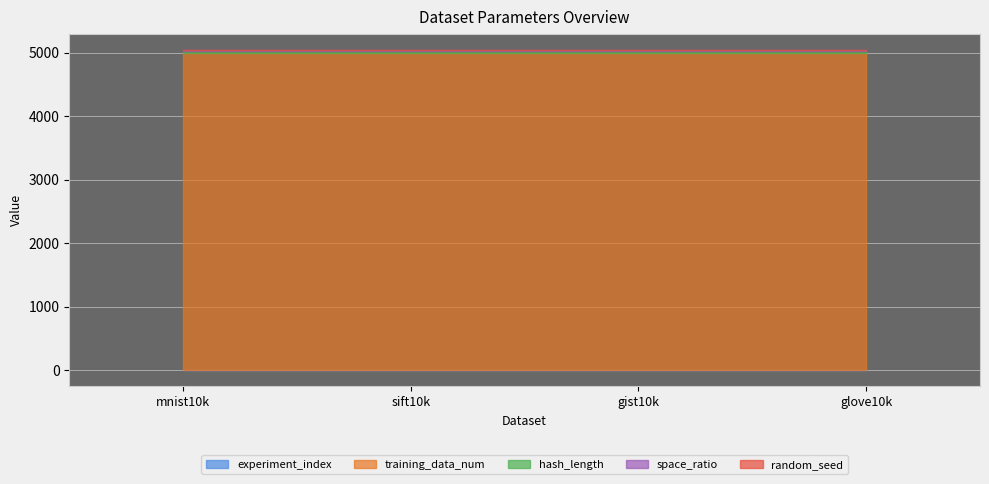

Rank the series by their maximum value, from highest to lowest.

training_data_num, hash_length, space_ratio, experiment_index, random_seed